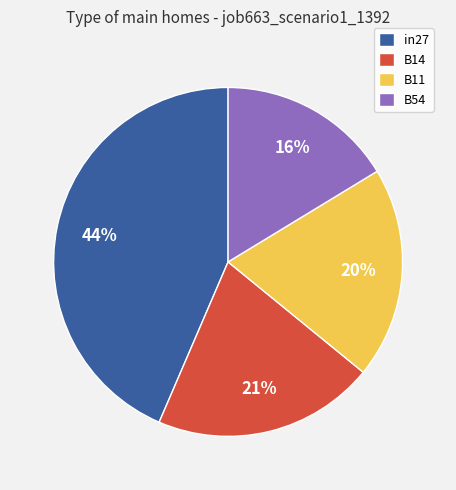

Is in27 the majority of the pie?

No